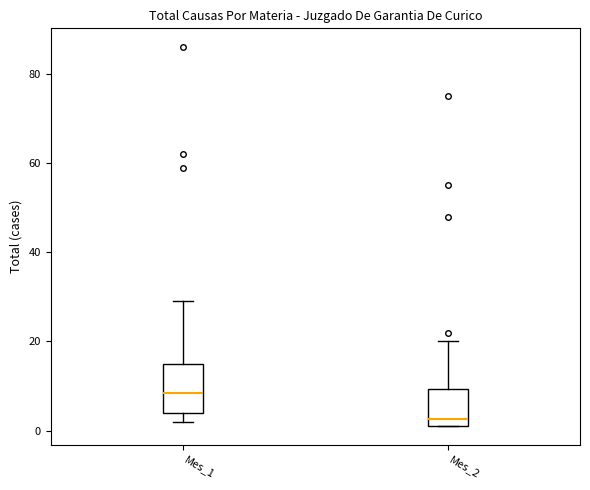

Where is the upper edge of the box for Mes_2 on the y-axis? The values are not printed on the chart, so give them approximately, as read against the axis.

10